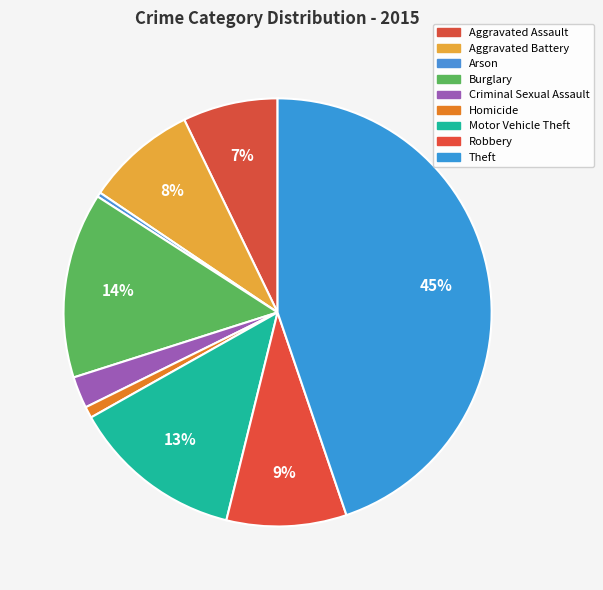

How many slices are in this pie chart?

9